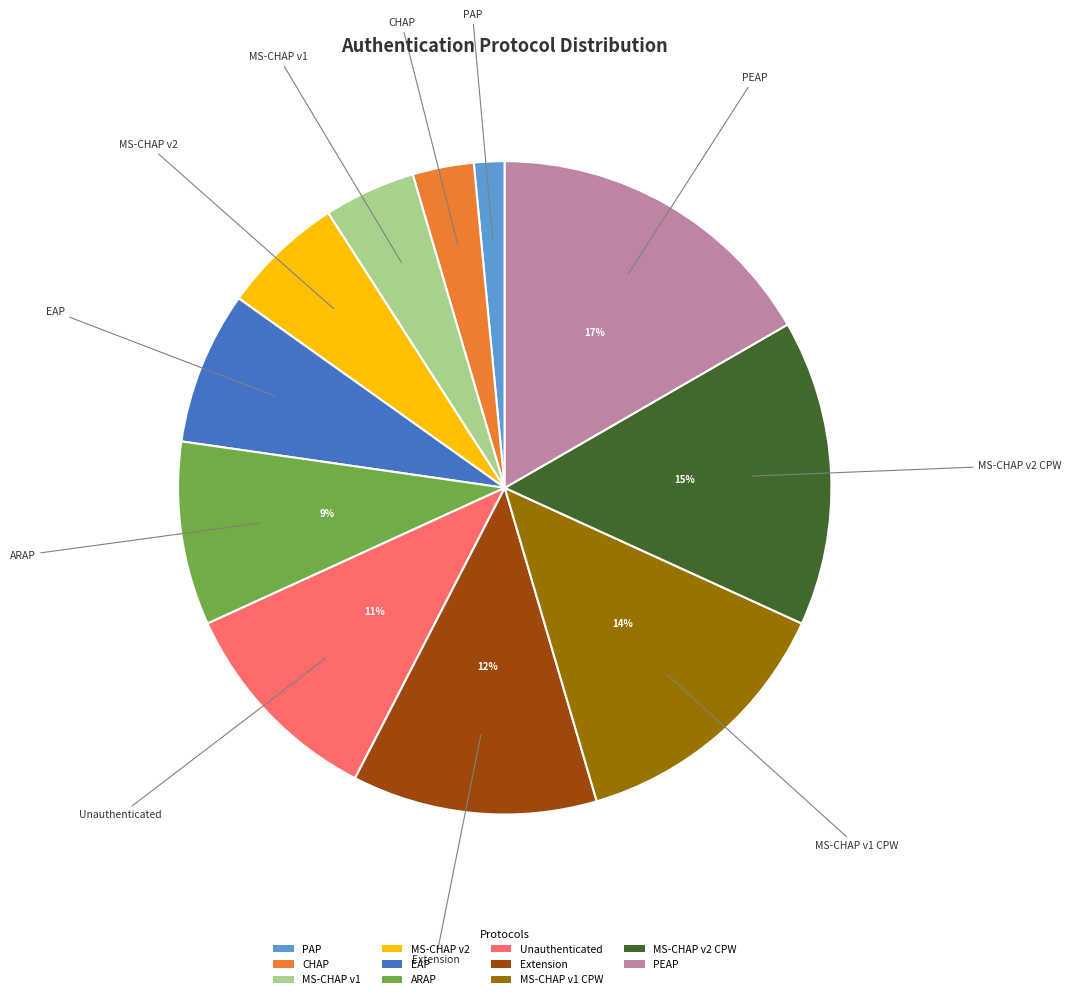

The MS-CHAP v2 CPW slice represents 2% of the pie. True or false?

False